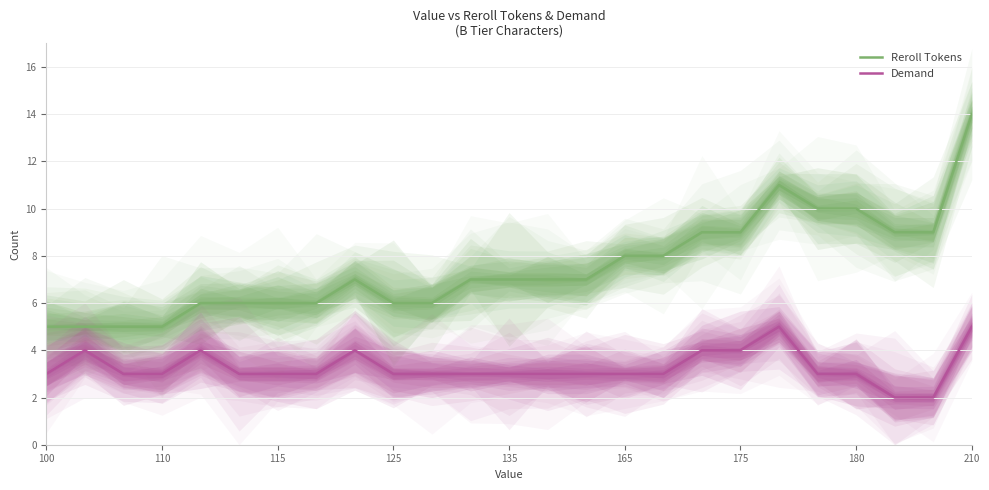

True or false: Demand and Reroll Tokens intersect in this chart.

False